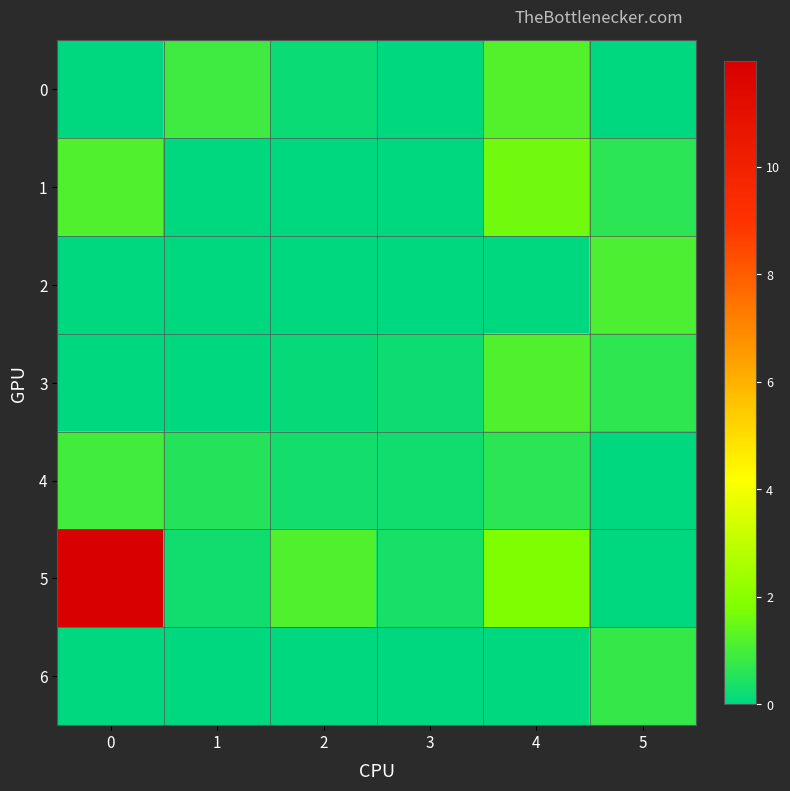

Which series has the widest spread of values?

5